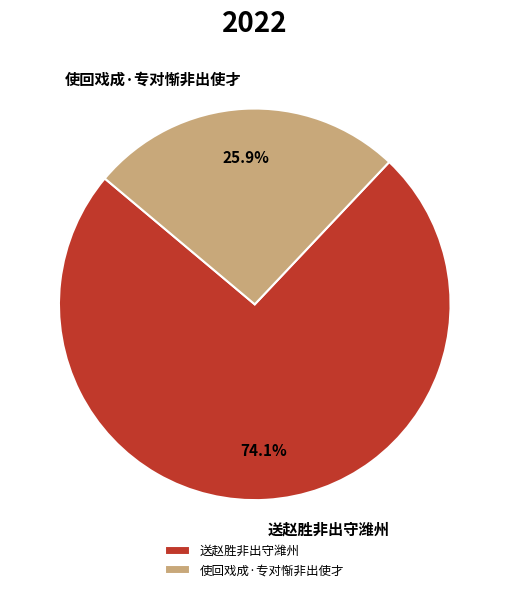

What is the total percentage of 送赵胜非出守潍州 and 使回戏成·专对惭非出使才?

100.0%